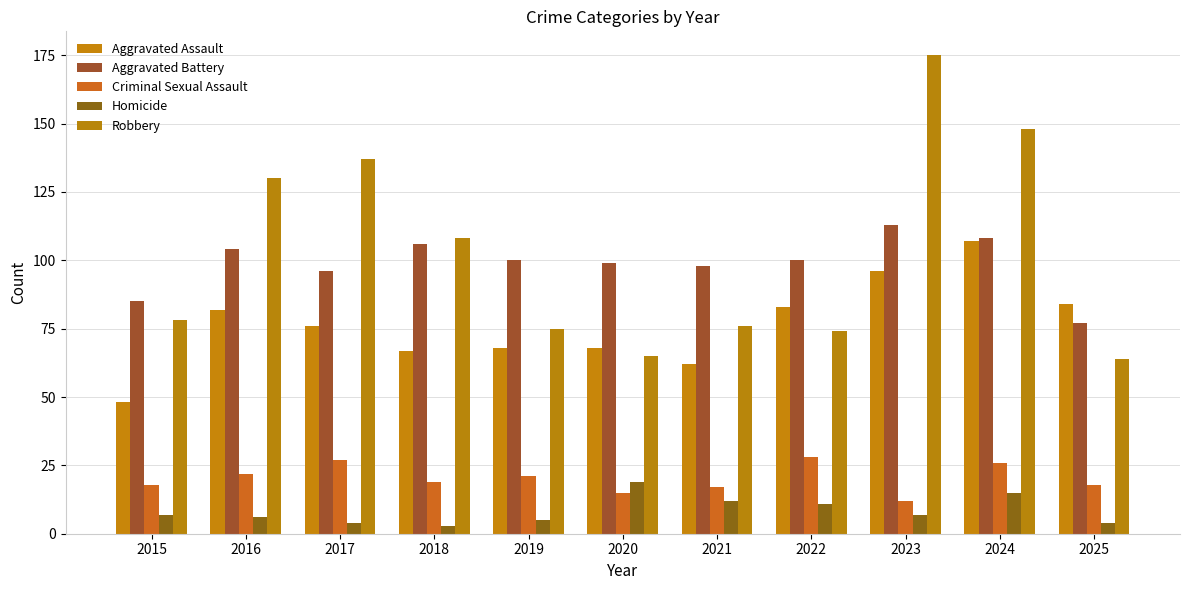

What is the minimum value for Aggravated Assault?

48